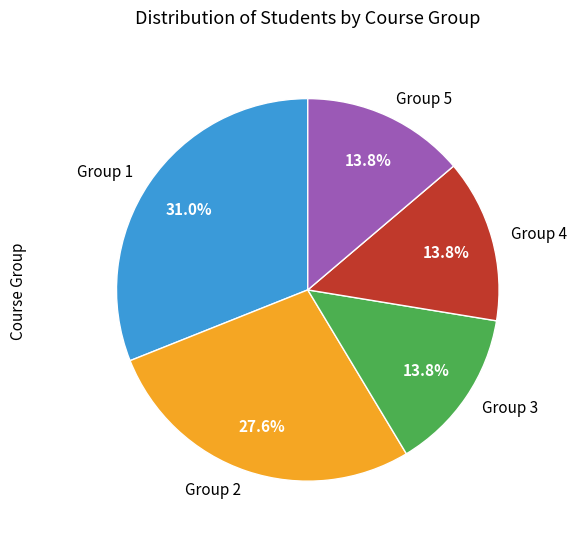

To the nearest percent, what is the combined percentage of Group 4 and Group 1?

45%